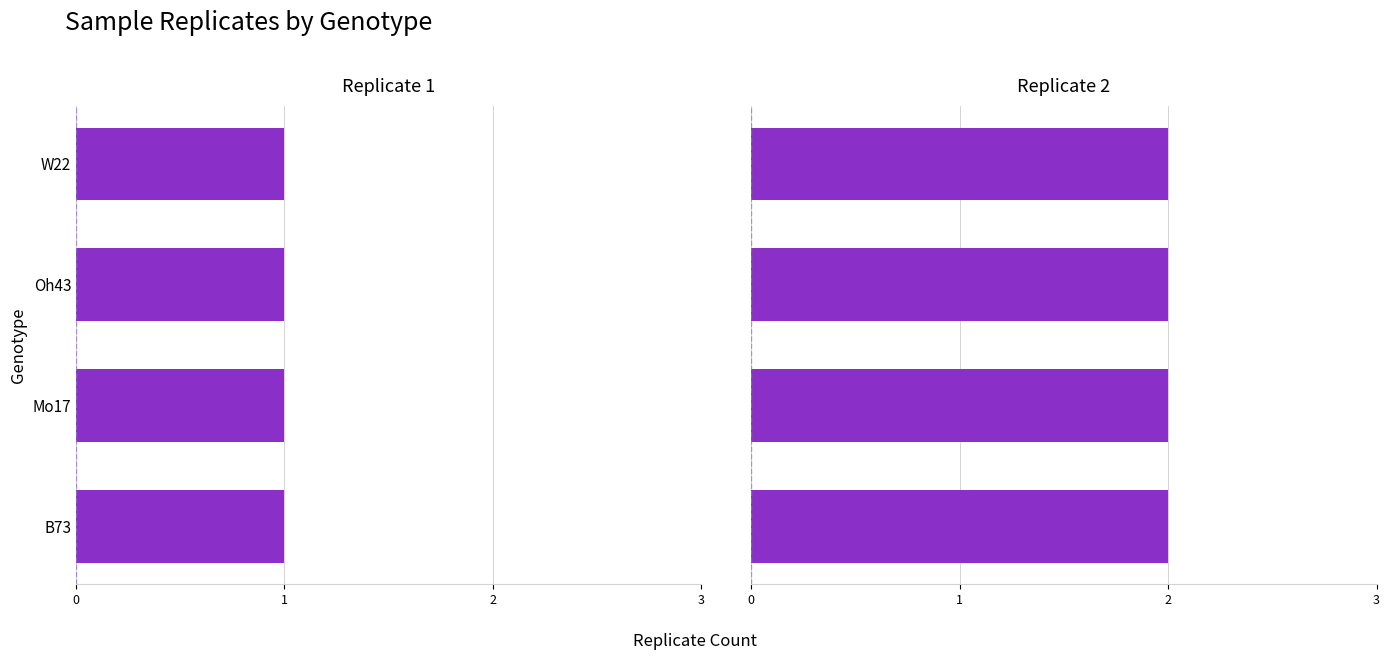

Which series has the largest range (max minus min)?

Replicate 1